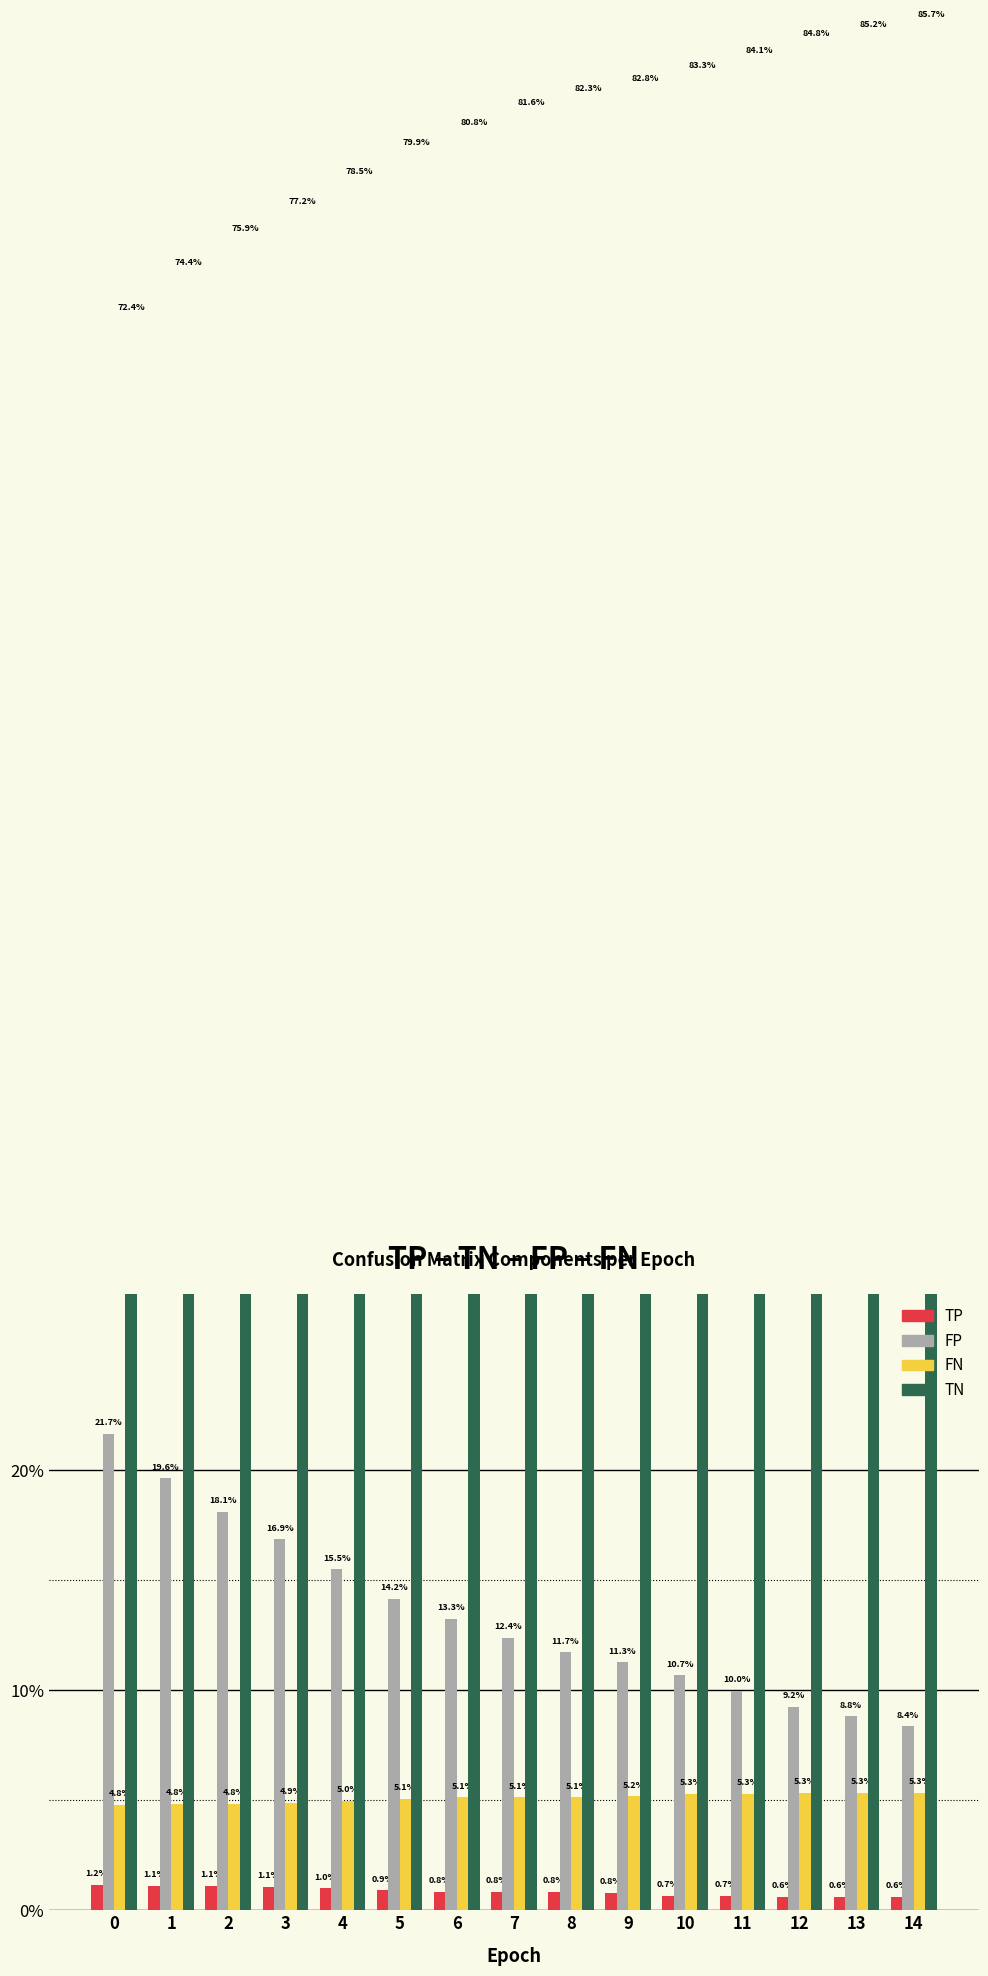

At which category does the chart reach its minimum across all series?

12